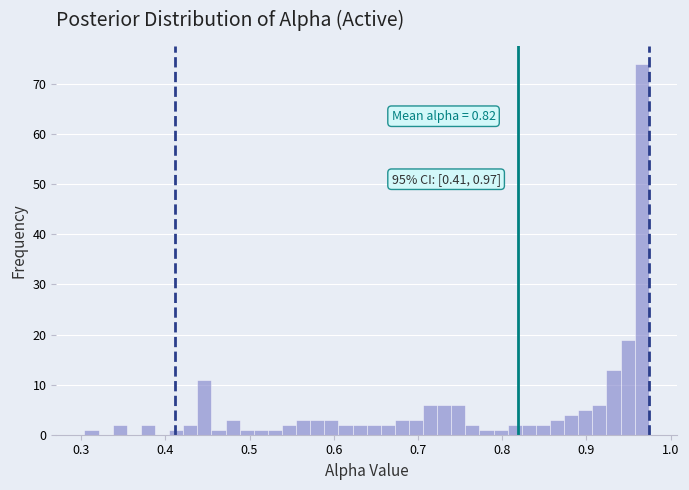

Read against the x-axis, roughly where is the centre of the tallest bar?

0.97